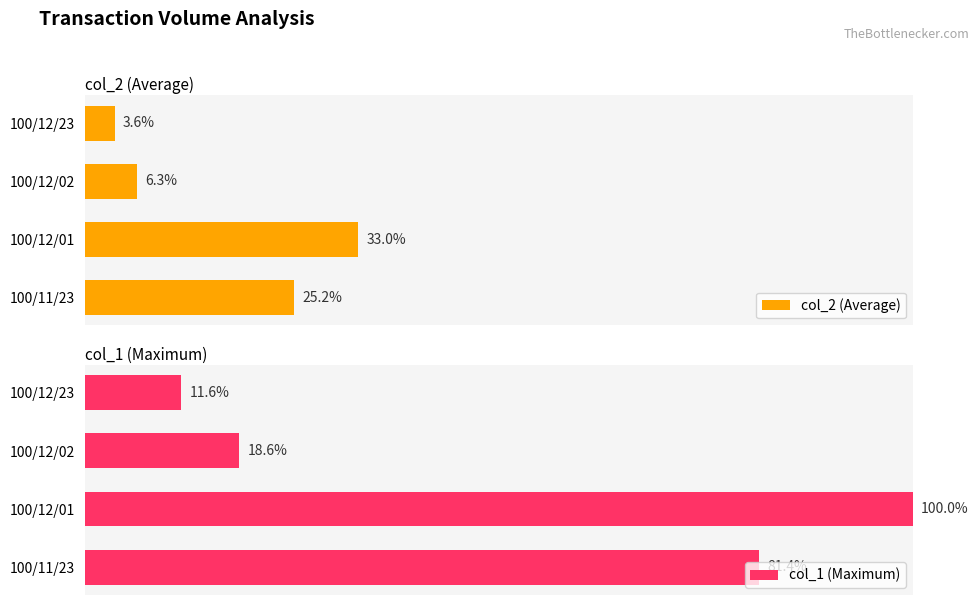

How many categories are shown in the chart?

4